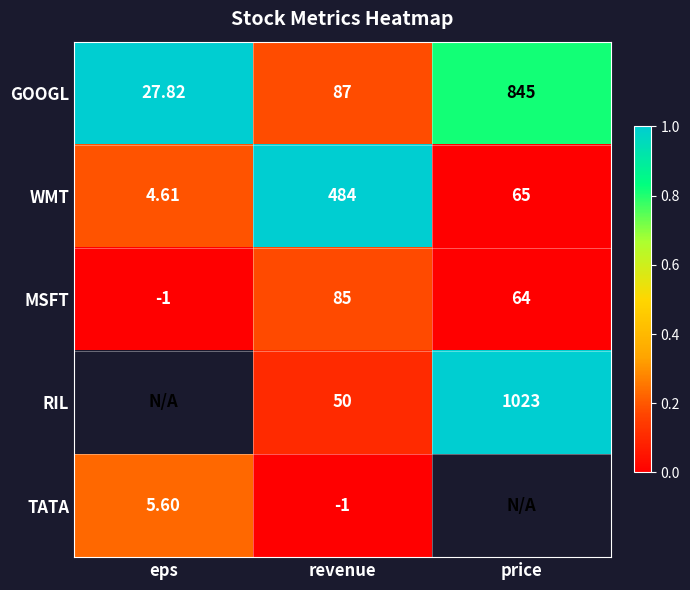

At which label is MSFT closest to 42?

price